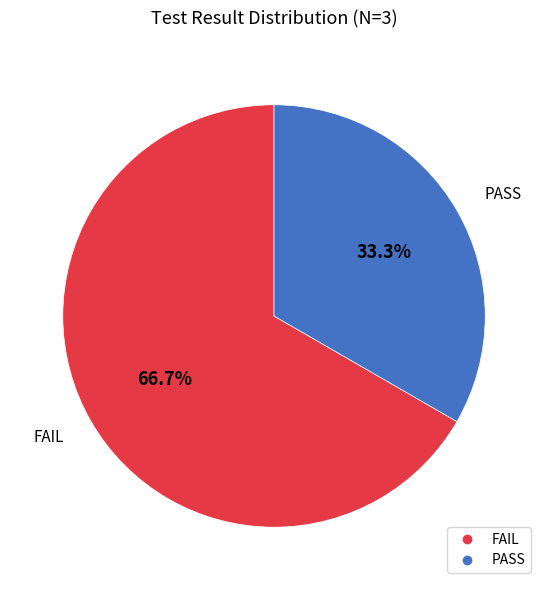

Is there a majority slice in this chart?

Yes